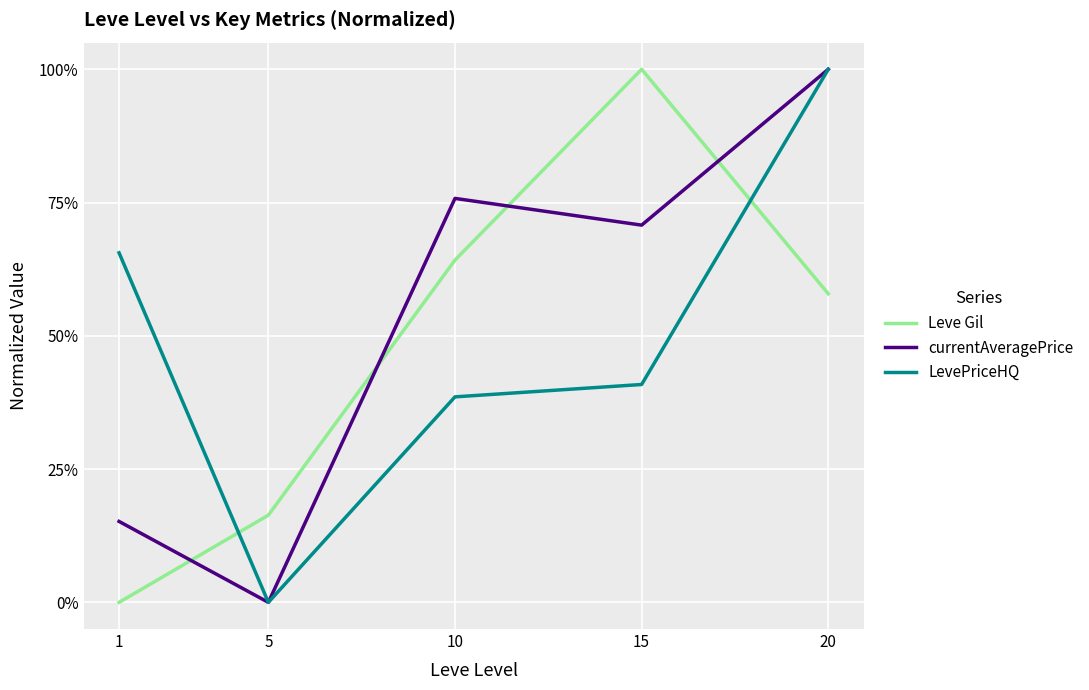

Does the chart have visible grid lines?

Yes